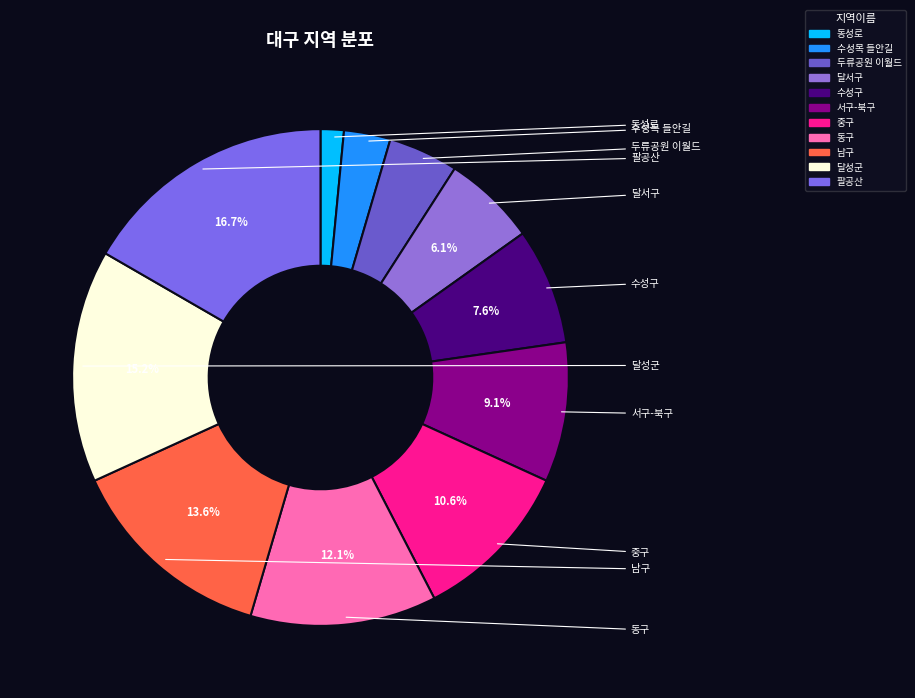

Which category has the smallest portion of the pie?

동성로